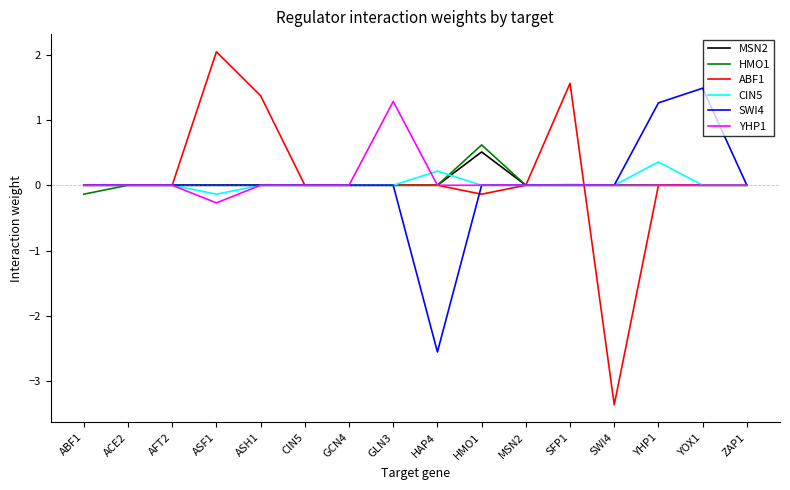

What is the total value across all series at ASF1?

1.6